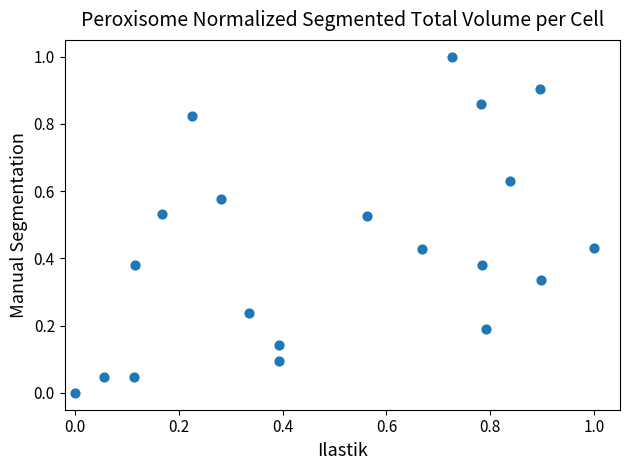

What is the range of X values (max minus min)?

1.0